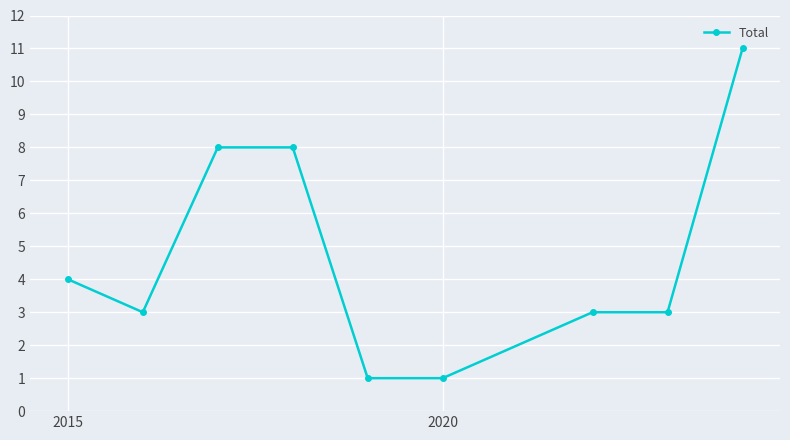

What is the difference between the maximum and minimum values?

10